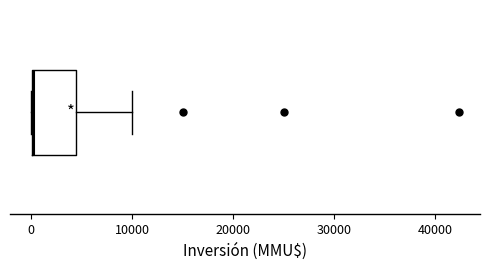

Read this box plot against the x-axis: the position of the median line, the range covered by the box, and the ends of both whiskers. The values are not printed on the chart, so give them approximately, as read against the axis.

median 0, box 0 to 4000, whiskers 0 to 10000